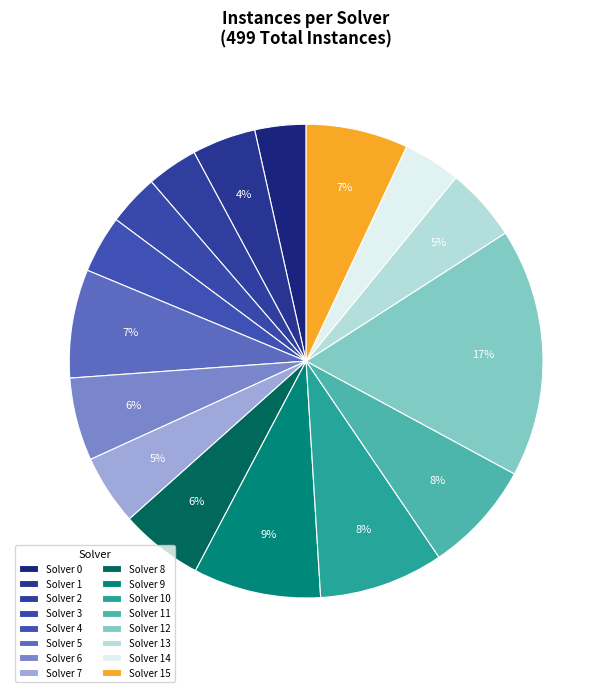

Is it true that Solver 14 is 4% of the pie?

True